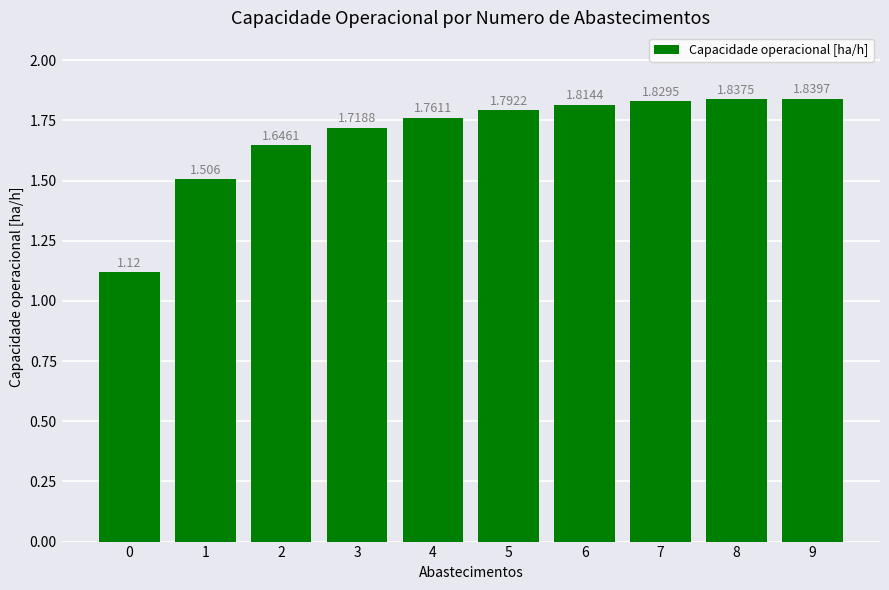

What is the sum of the values at 1 and 6?

3.3